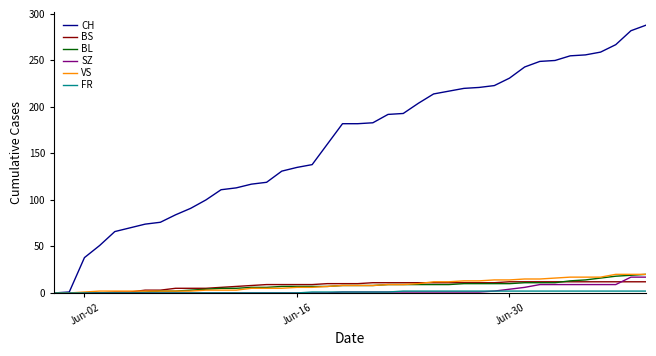

Which series has the largest total across all categories?

CH